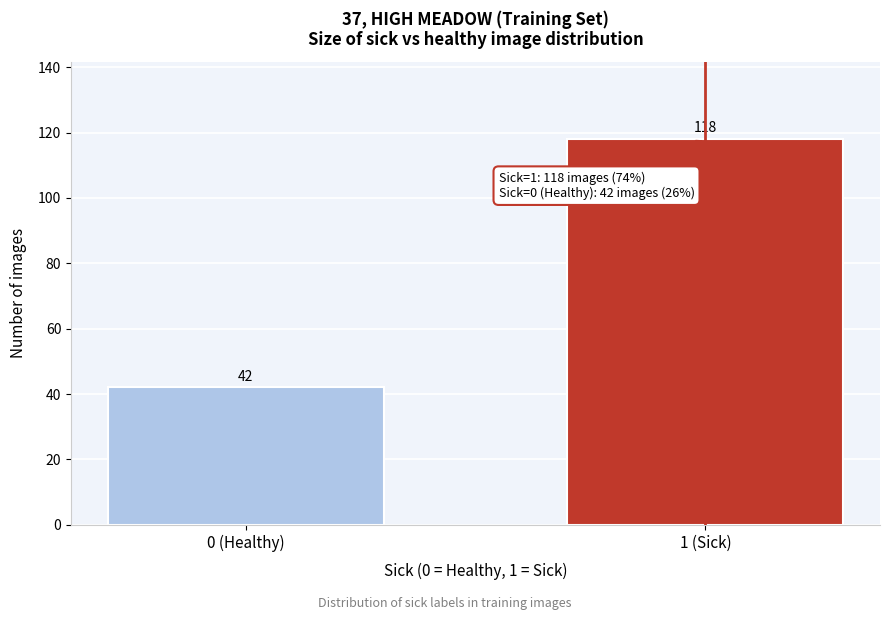

Reading left to right, extract all data points from this chart.

42	118